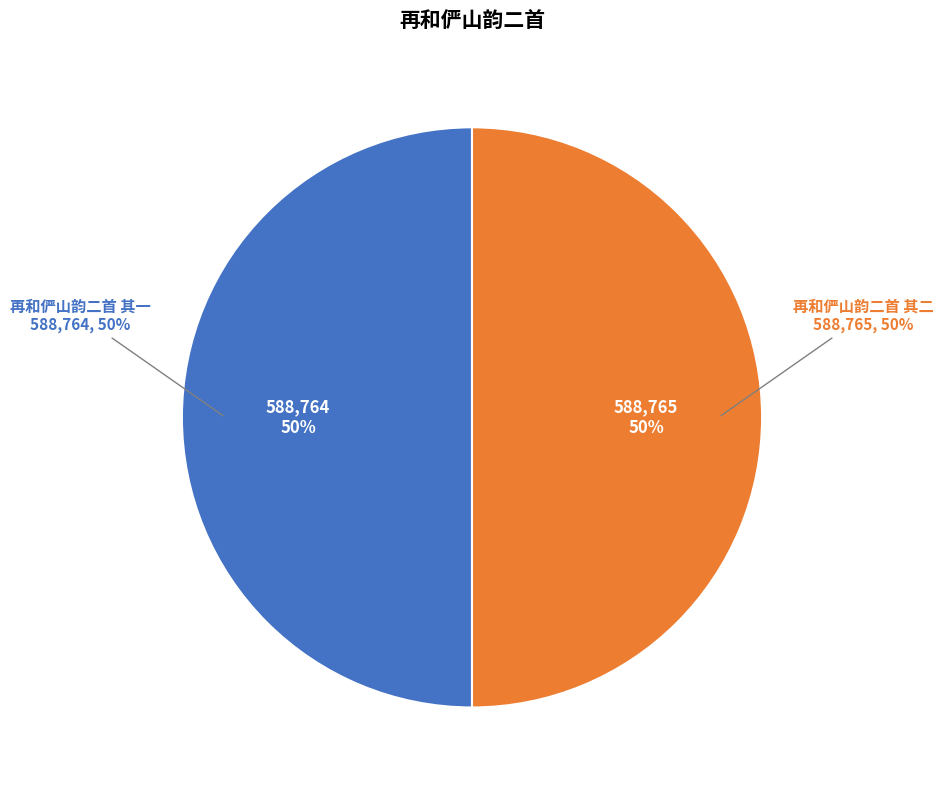

How many slices are in this pie chart?

2